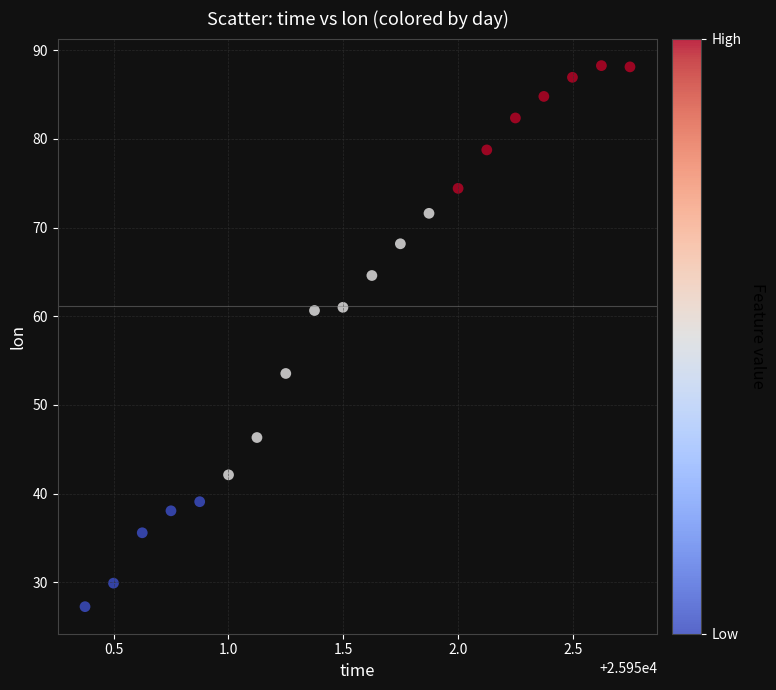

What is the range of Y values (max minus min)?

61.0